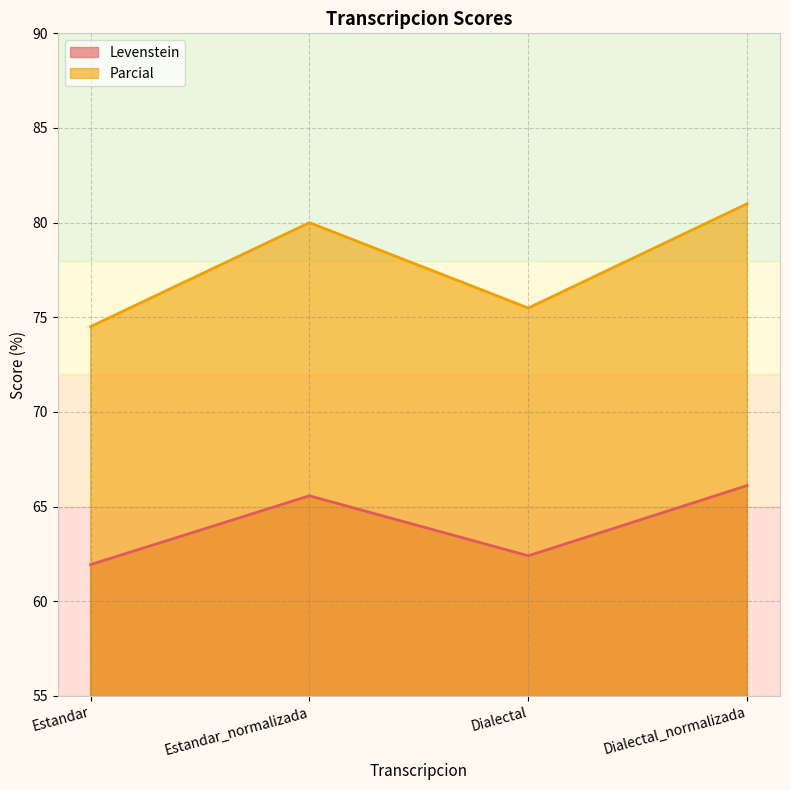

What is the average value of the Parcial series?

77.8